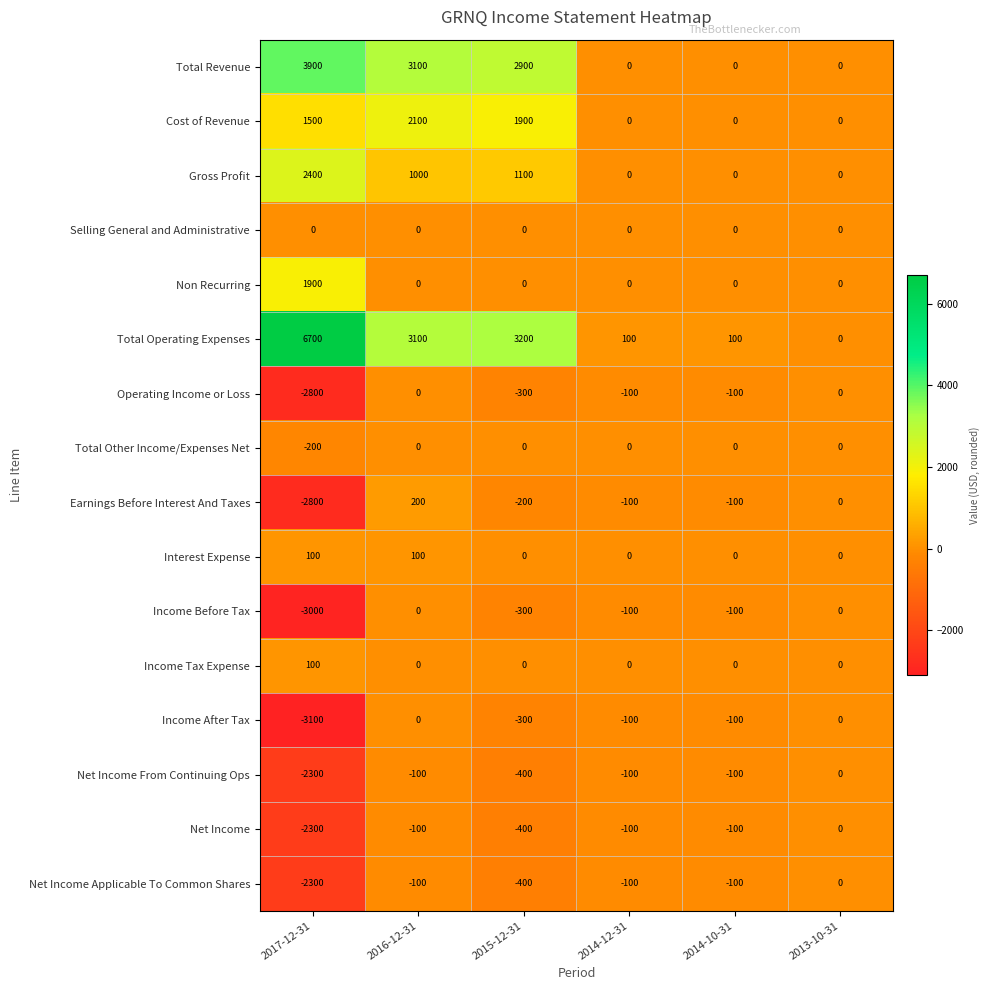

What is the spread (max minus min) of values at 2015-12-31?

3600